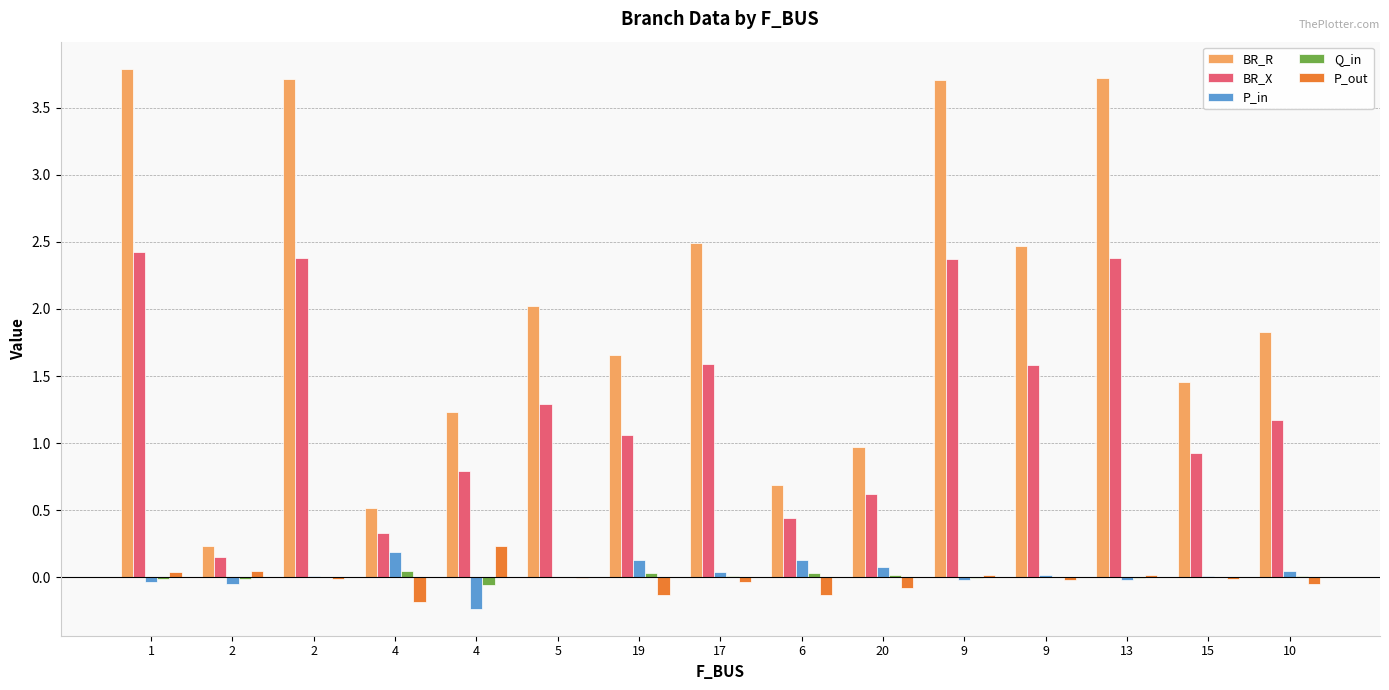

Does the chart contain stacked bars?

No